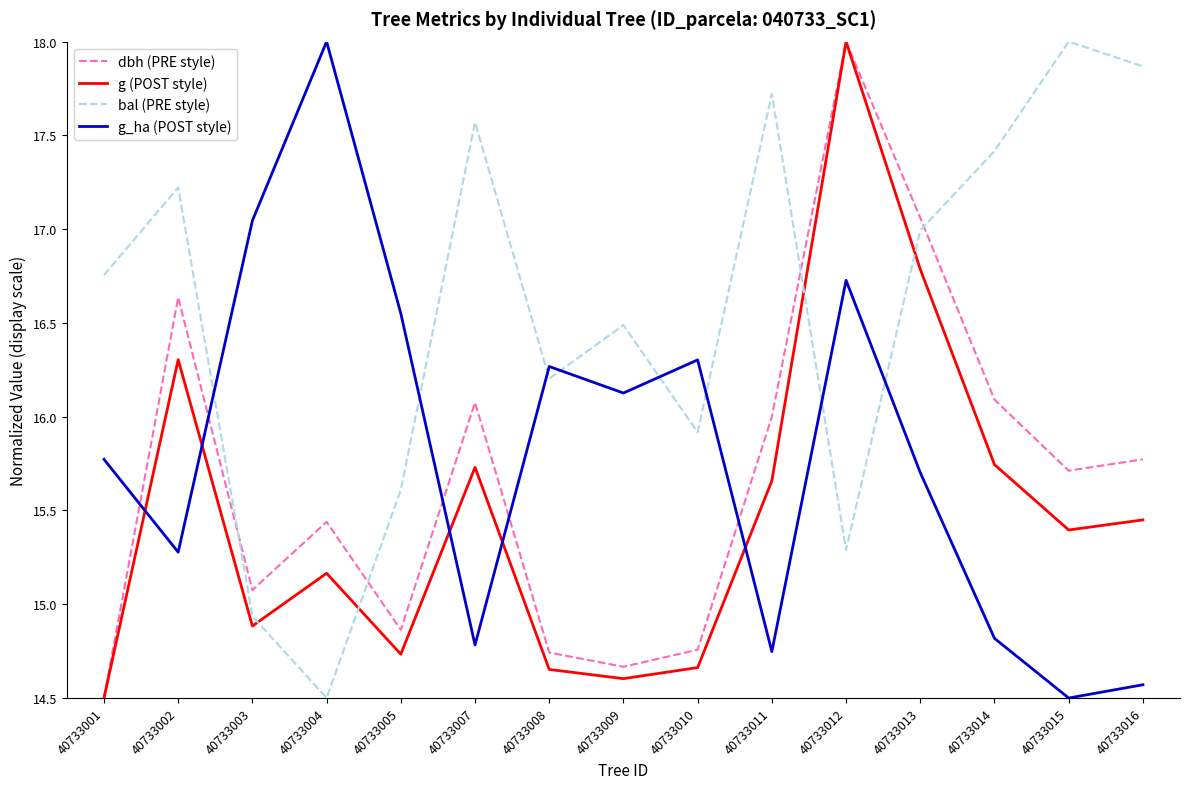

What is the spread (max minus min) of values at 40733009?

1.9